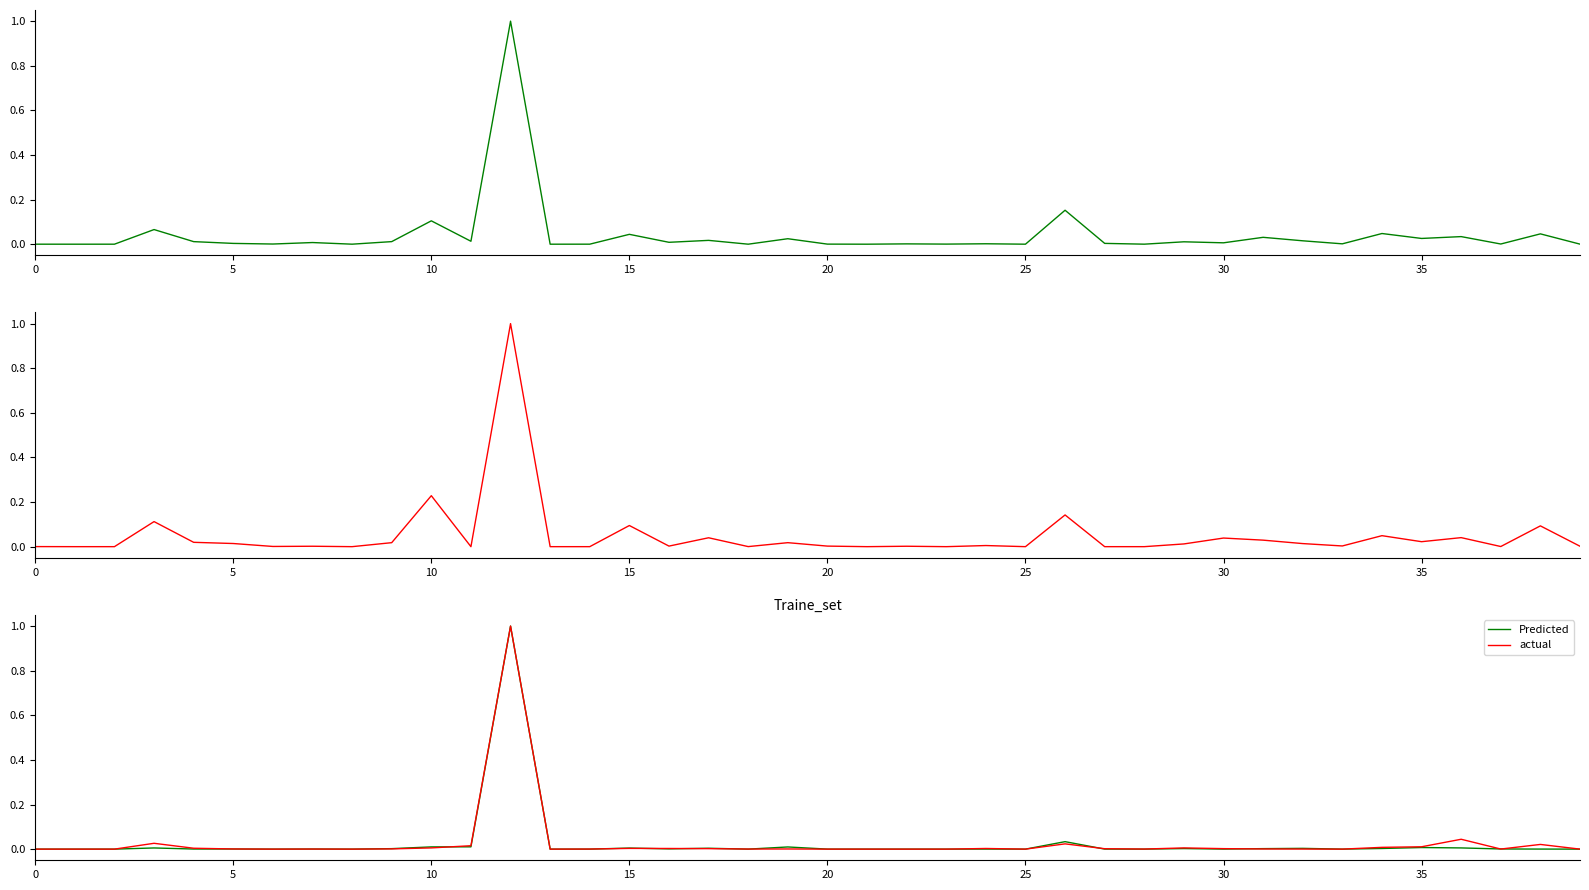

How many lines are shown in the chart?

4